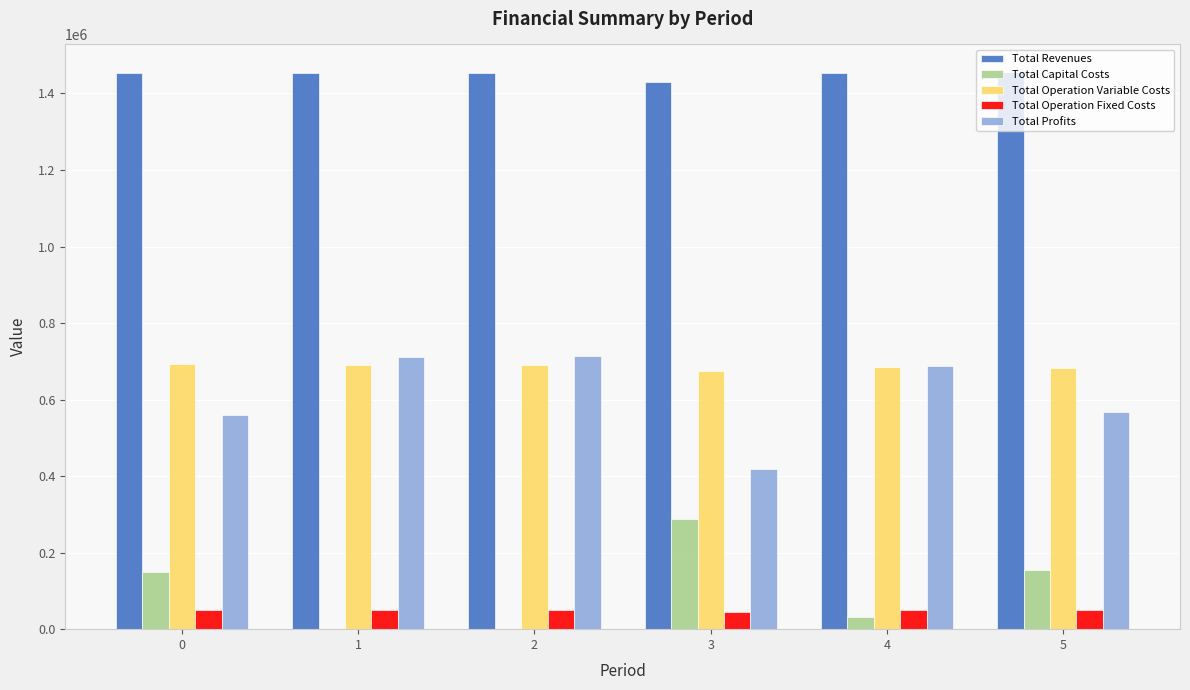

Count the number of categories in the chart.

6